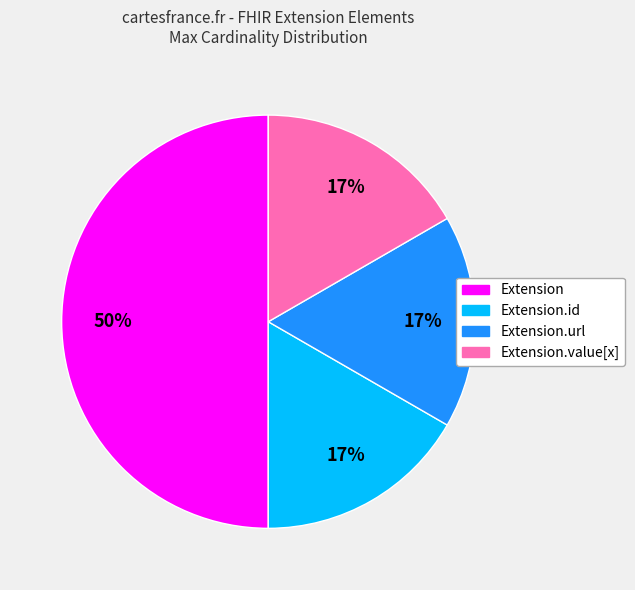

To the nearest percent, what is the average slice percentage?

25%